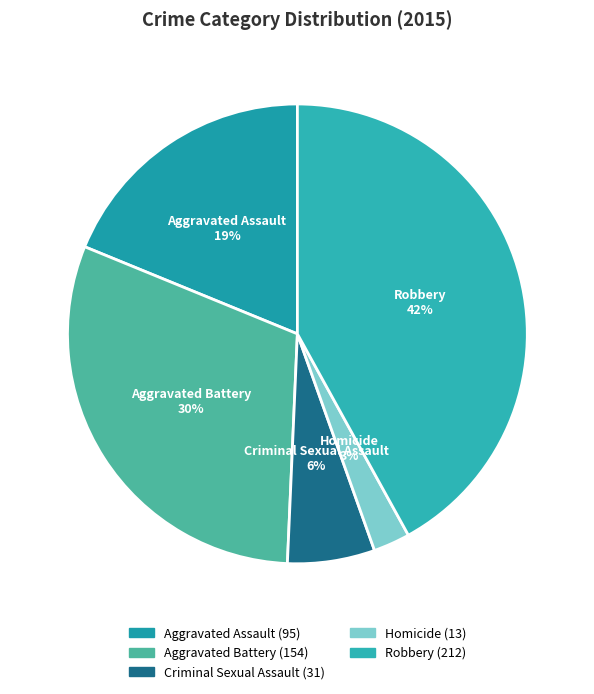

Does Aggravated Battery represent more than half of the total?

No